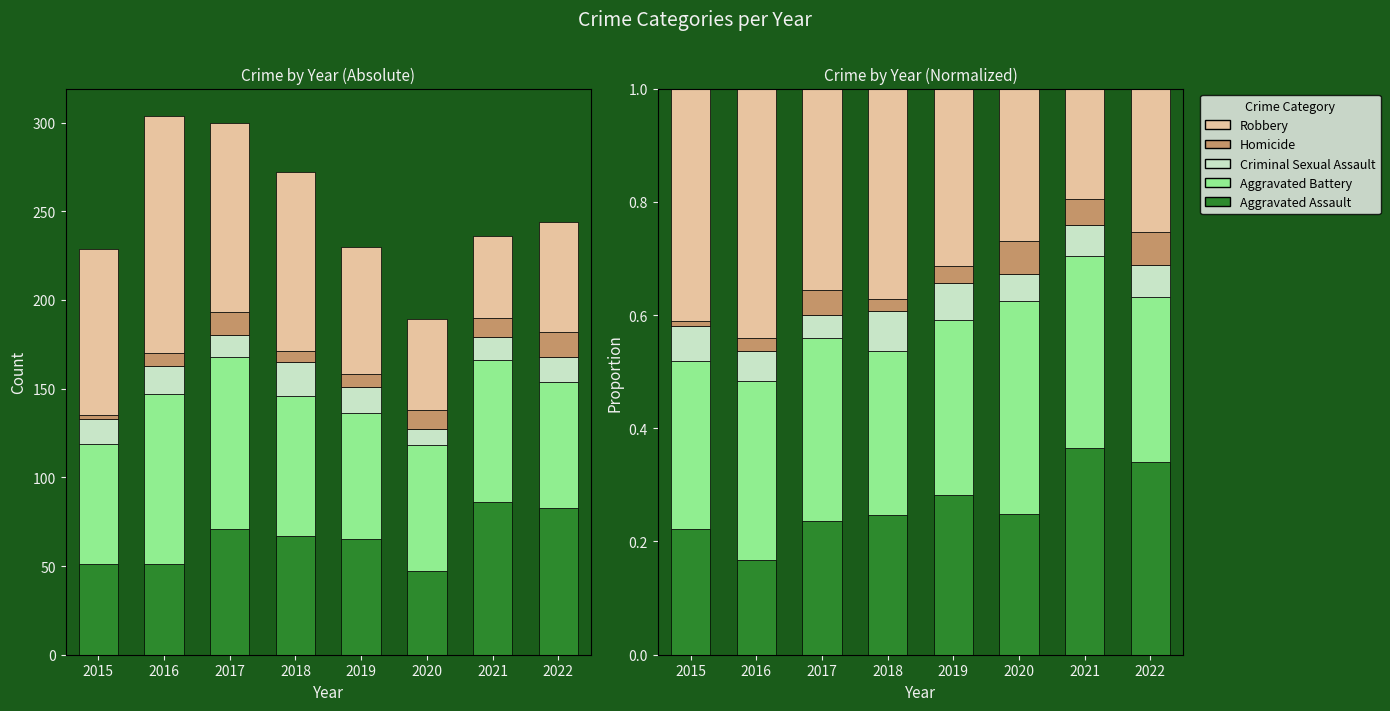

What is the approximate value of Aggravated Battery at 2018?

0.3